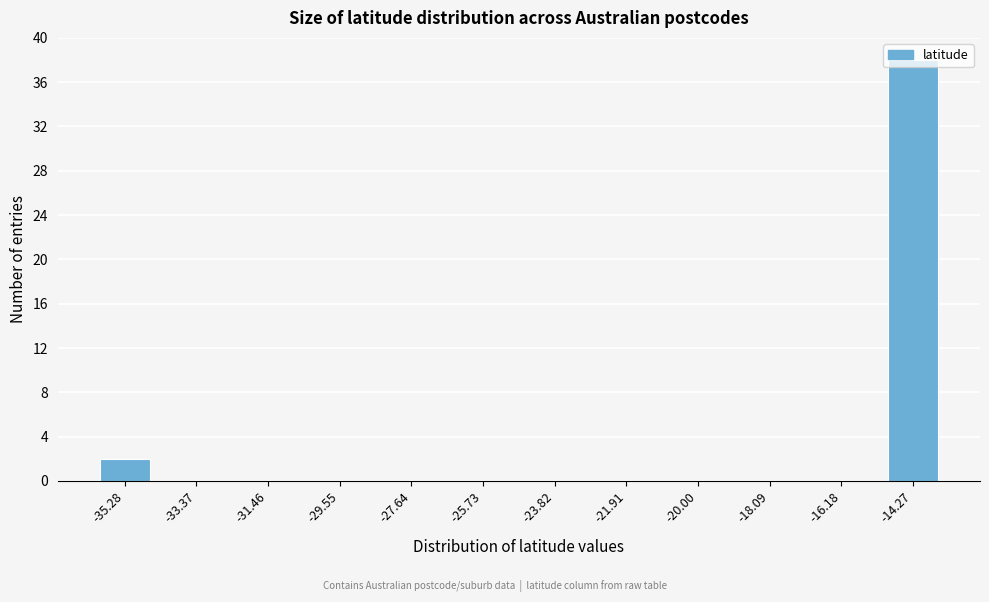

The value at -21.91 is -18. True or false?

False